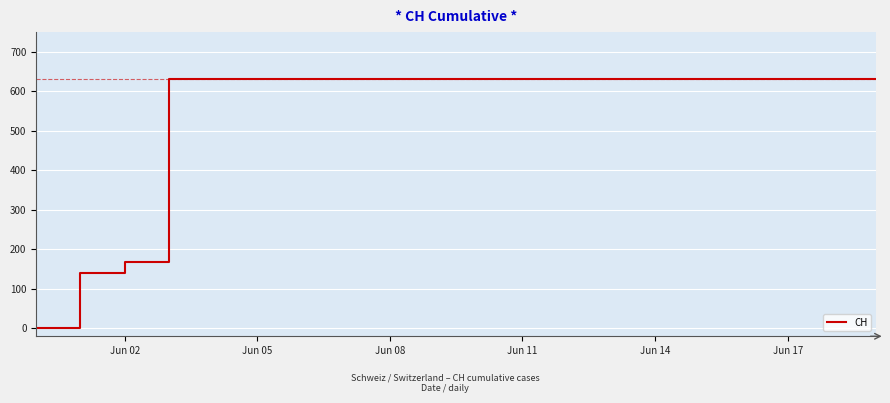

Is this an area chart (filled region under the line)?

No